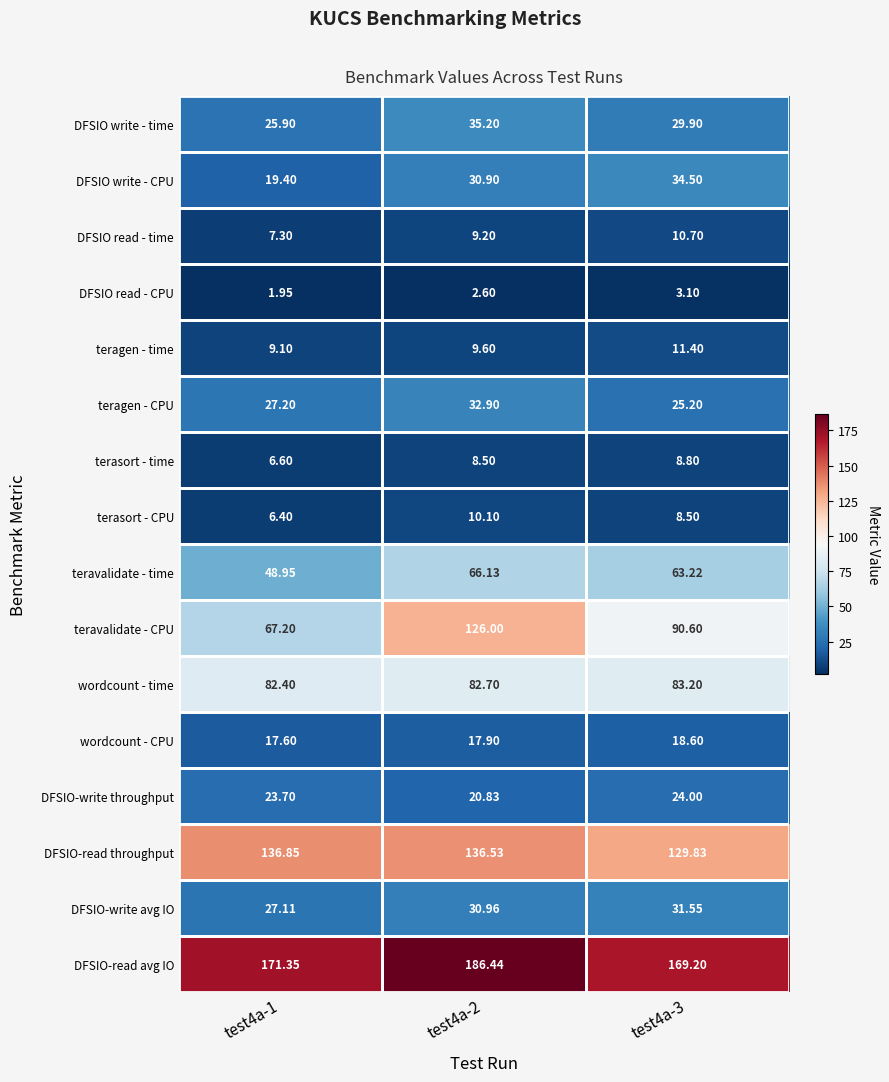

List the series in order of their peak value, highest first.

DFSIO-read avg IO, DFSIO-read throughput, teravalidate - CPU, wordcount - time, teravalidate - time, DFSIO write - time, DFSIO write - CPU, teragen - CPU, DFSIO-write avg IO, DFSIO-write throughput, wordcount - CPU, teragen - time, DFSIO read - time, terasort - CPU, terasort - time, DFSIO read - CPU